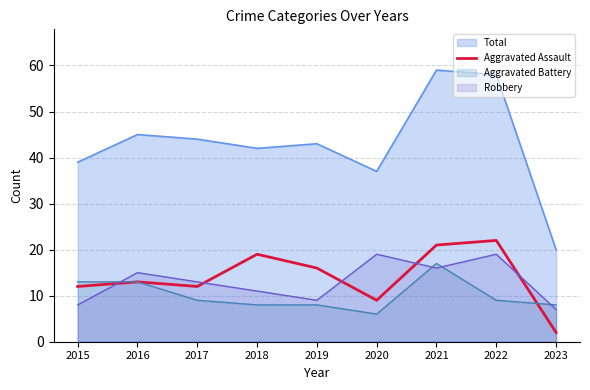

What value does the Aggravated Assault series have at 2019, to the nearest 5?

15